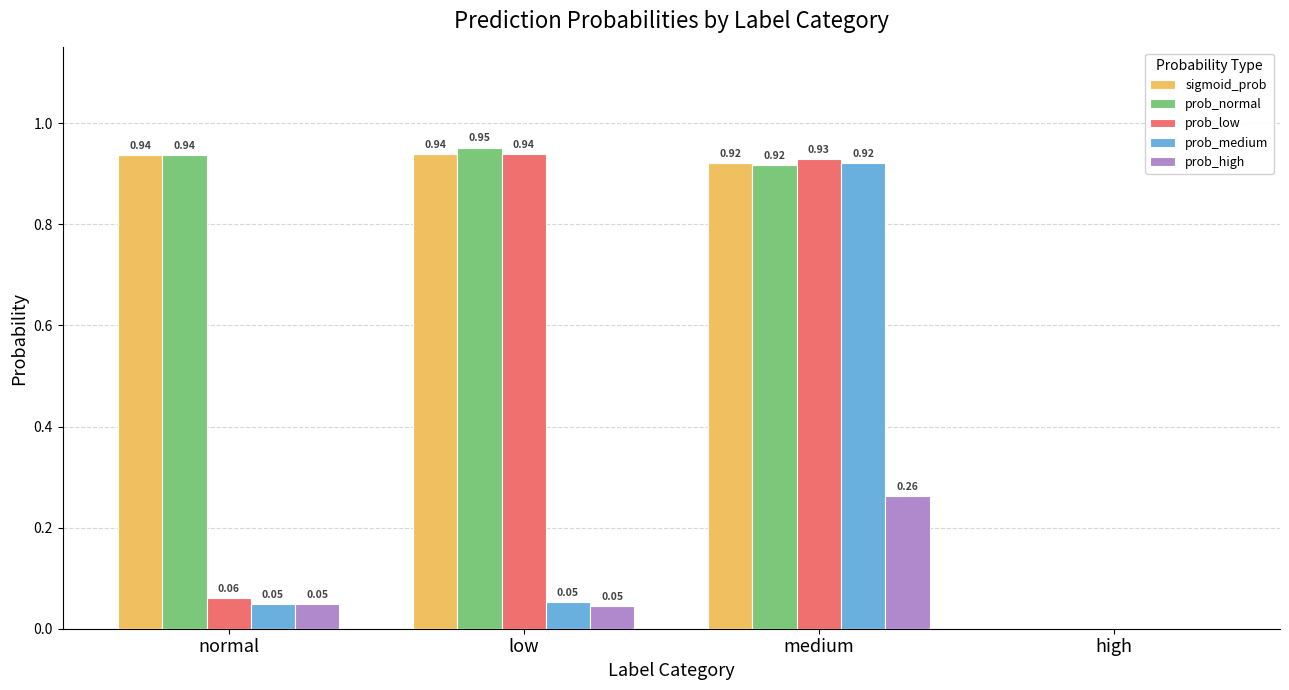

Where is prob_medium nearest to the value 0?

high